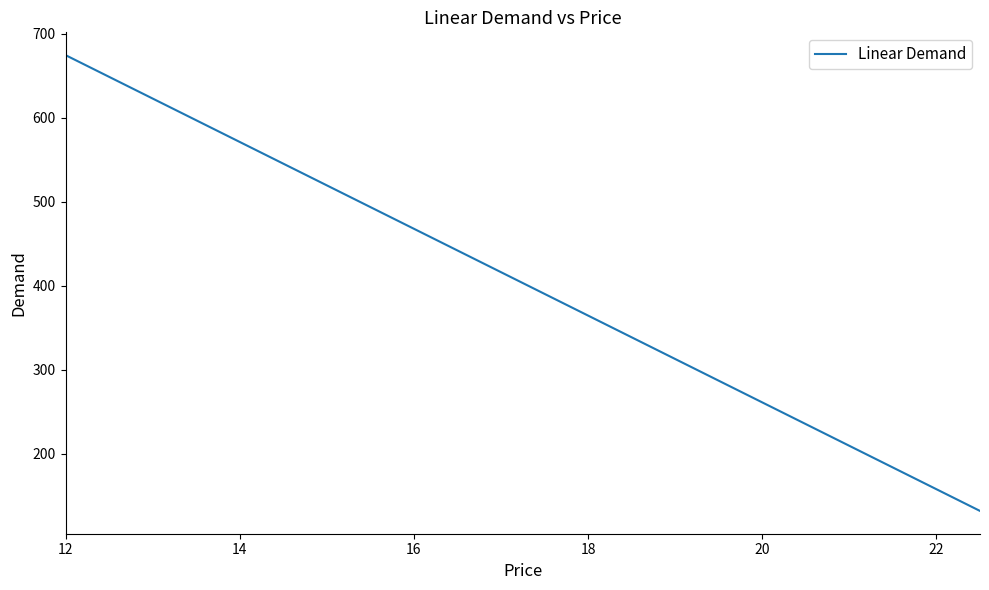

How many values exceed 416?

11